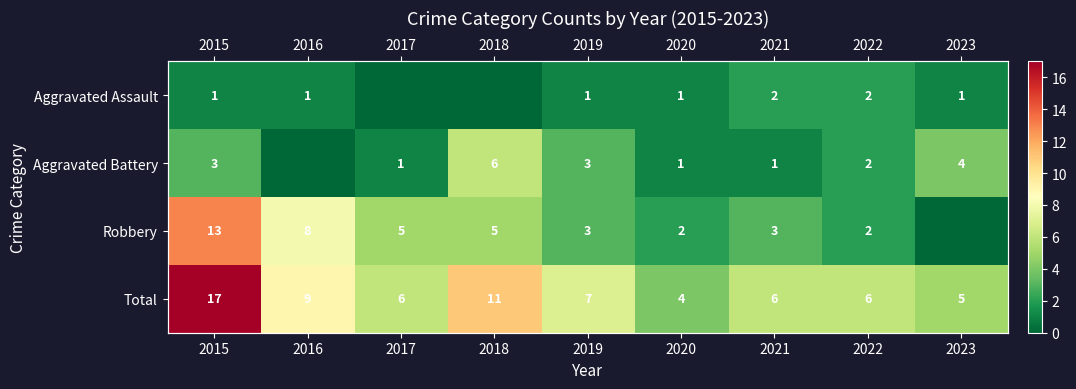

What is the sum of the Total values at 2015 and 2021?

23